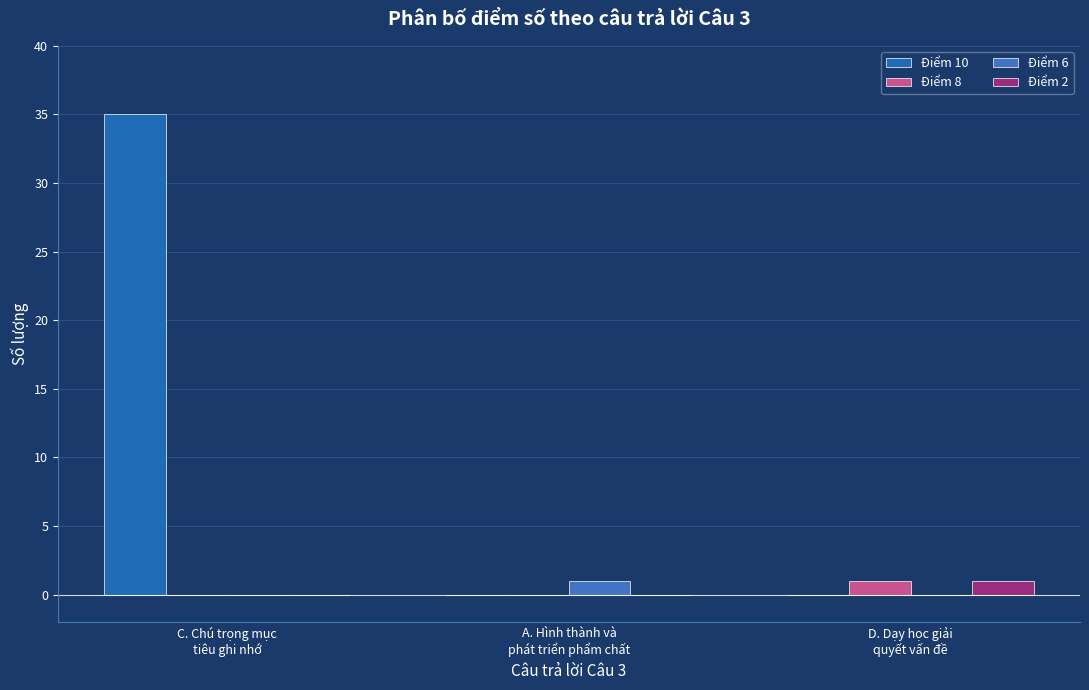

Which series has the largest total across all categories?

Điểm 10